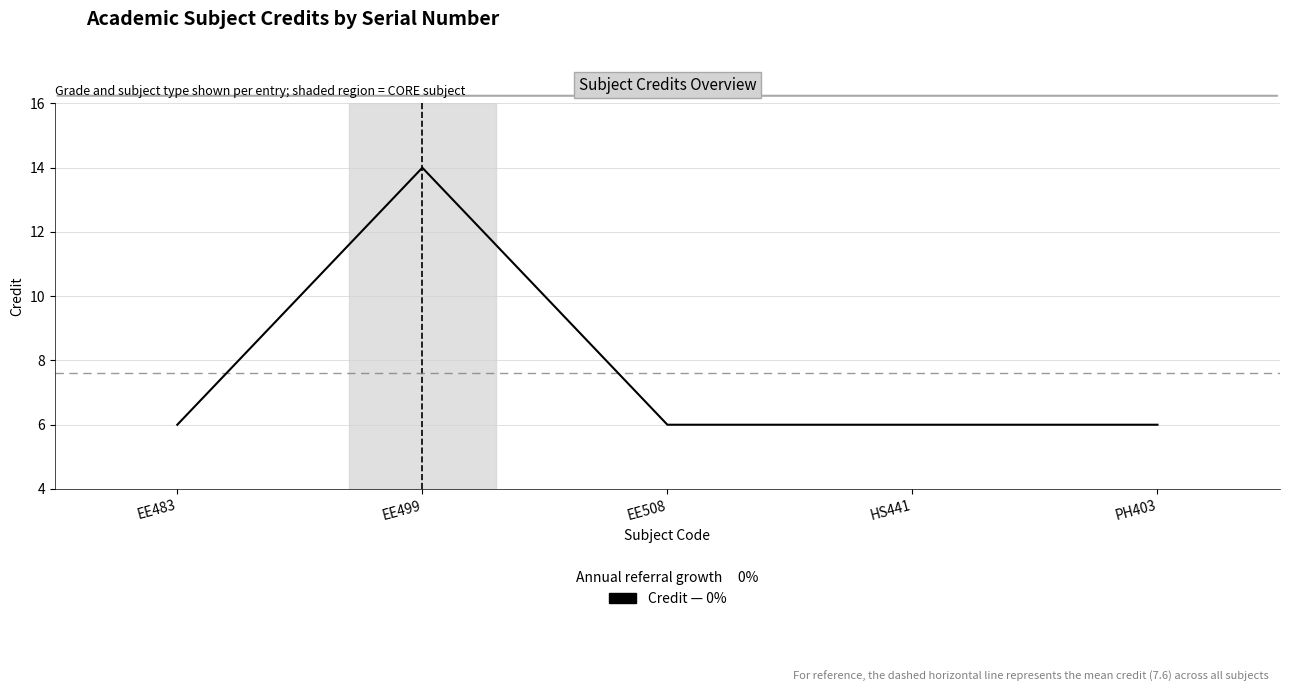

What position from the right is EE499?

4